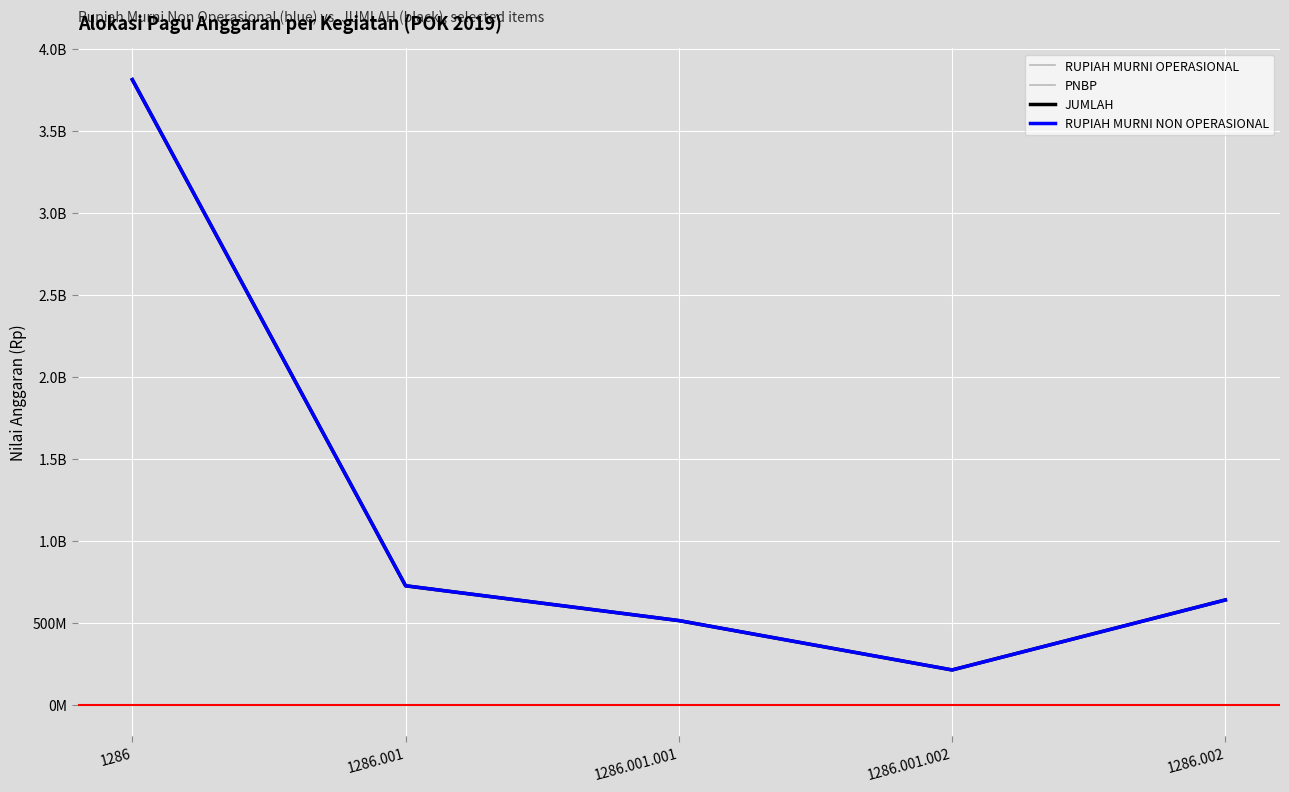

List the series in order of their peak value, lowest first.

RUPIAH MURNI OPERASIONAL, PNBP, JUMLAH, RUPIAH MURNI NON OPERASIONAL